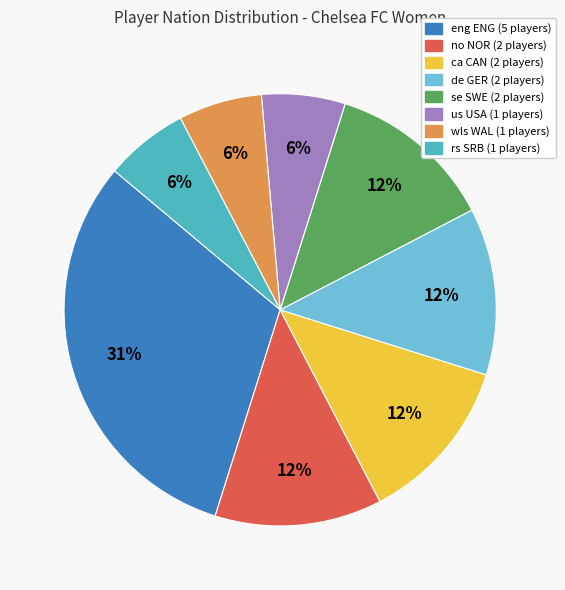

How many segments does this pie chart have?

8